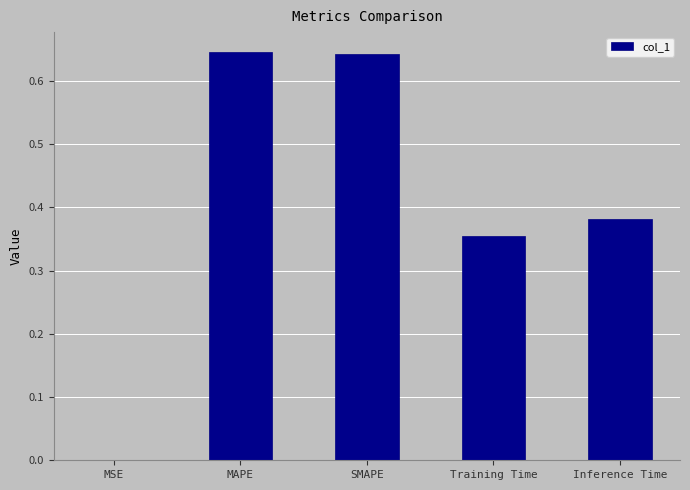

True or false: the data shows 0.0 at MSE.

True